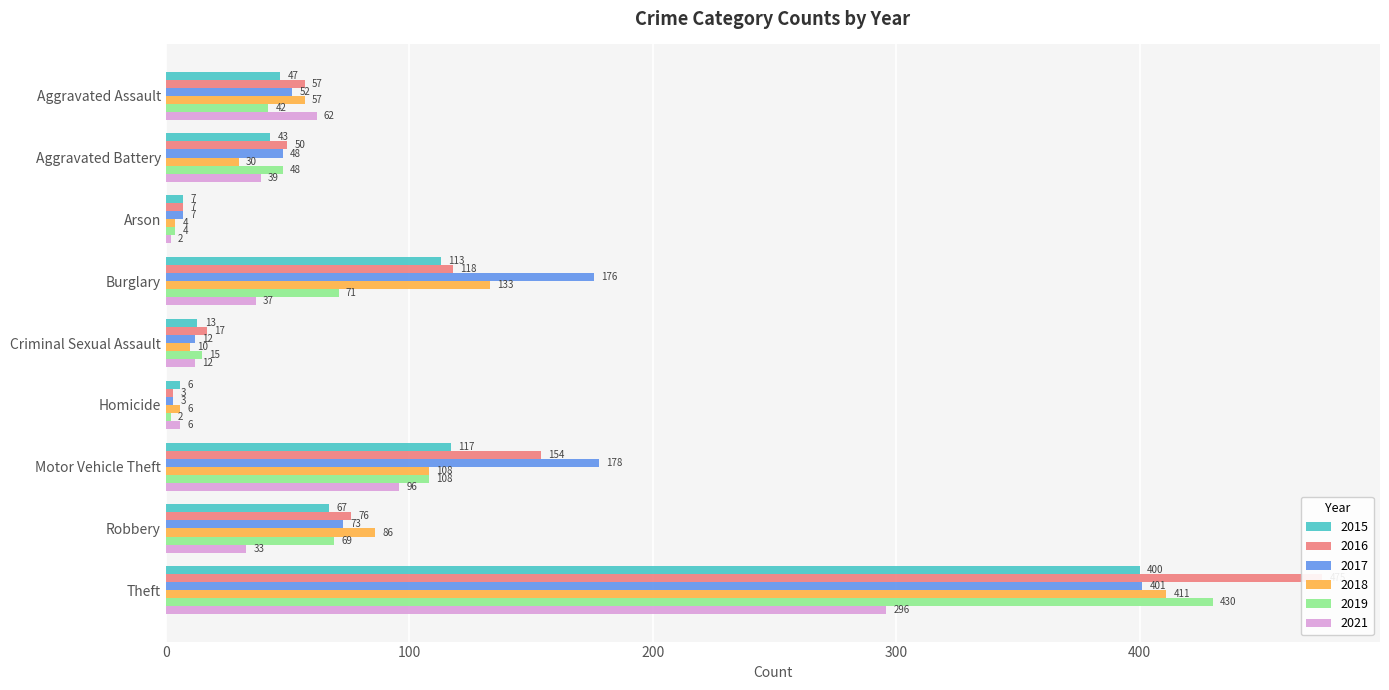

At which label does 2017 reach its peak?

Theft